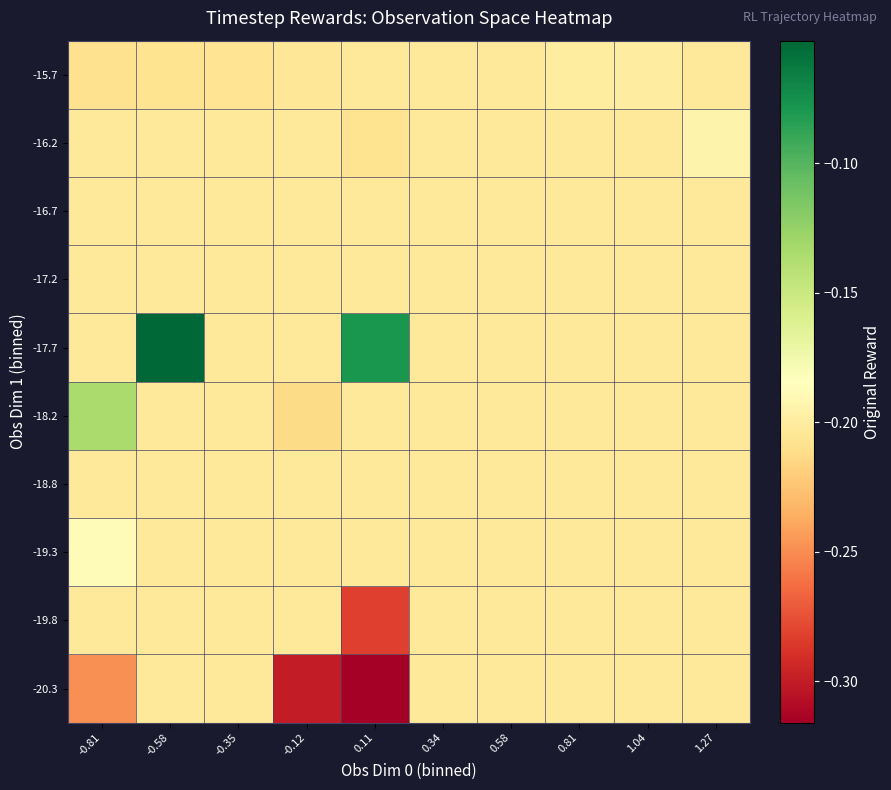

What is the minimum value shown in the chart?

-0.3